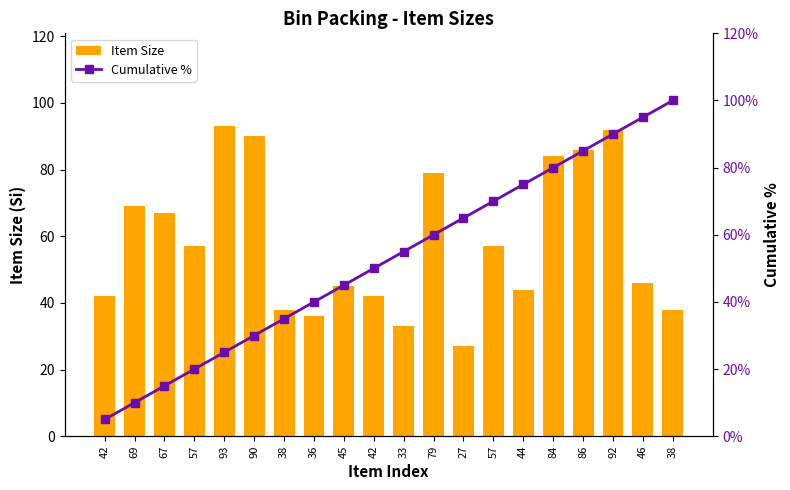

Is it true that Cumulative % equals 46 at 92?

False